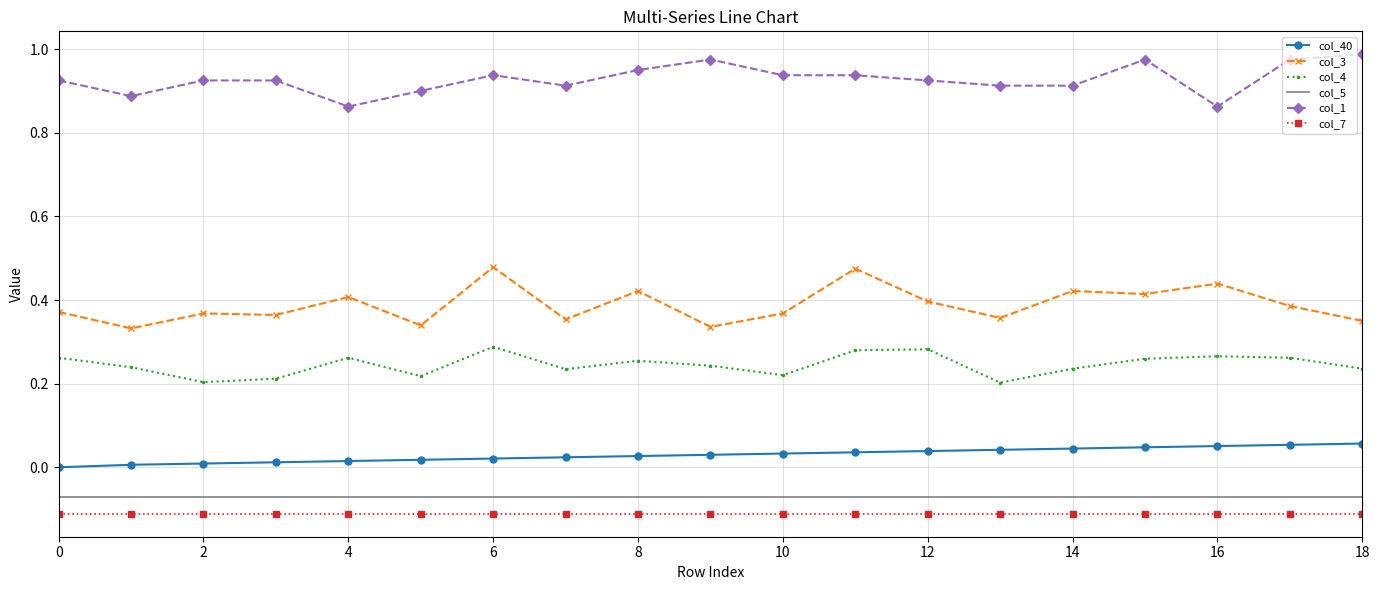

Which series has the largest total across all categories?

col_1